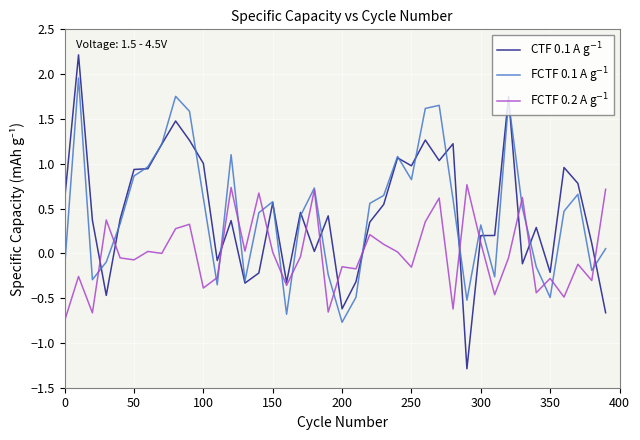

What is the maximum value shown in the chart?

2.2